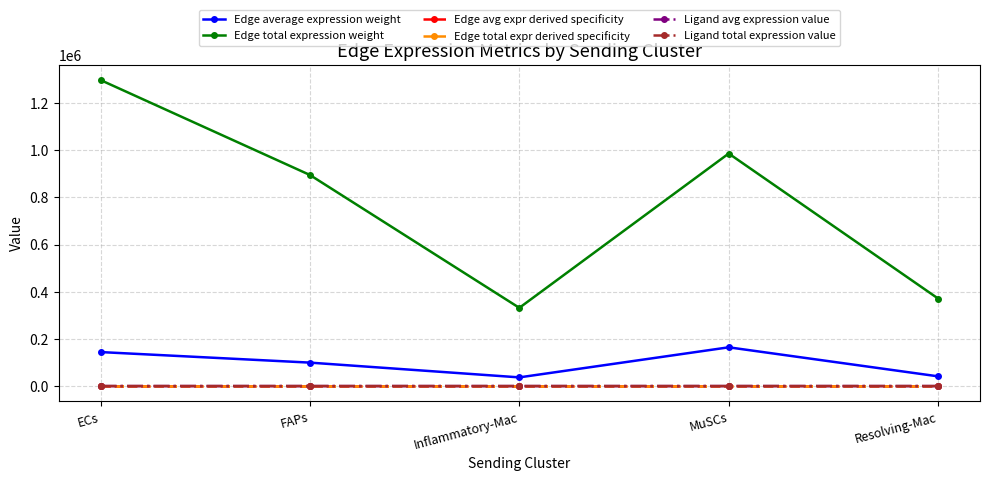

What is the label of the 4th point from the right?

FAPs